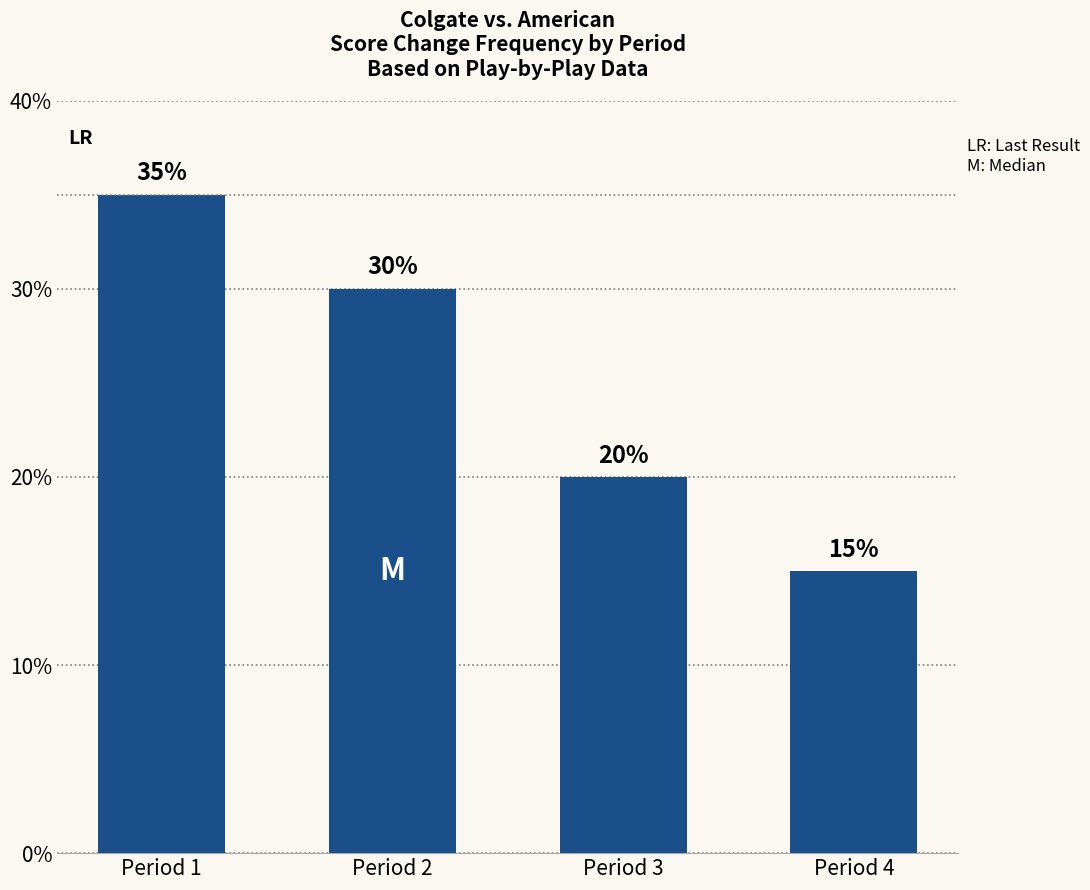

How many values are between 20 and 35?

3